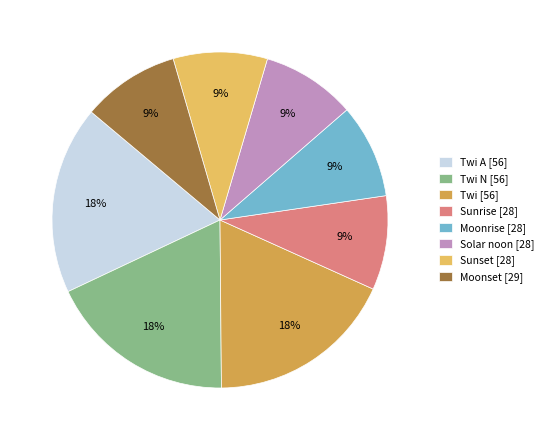

Which slice is the largest?

Twi A